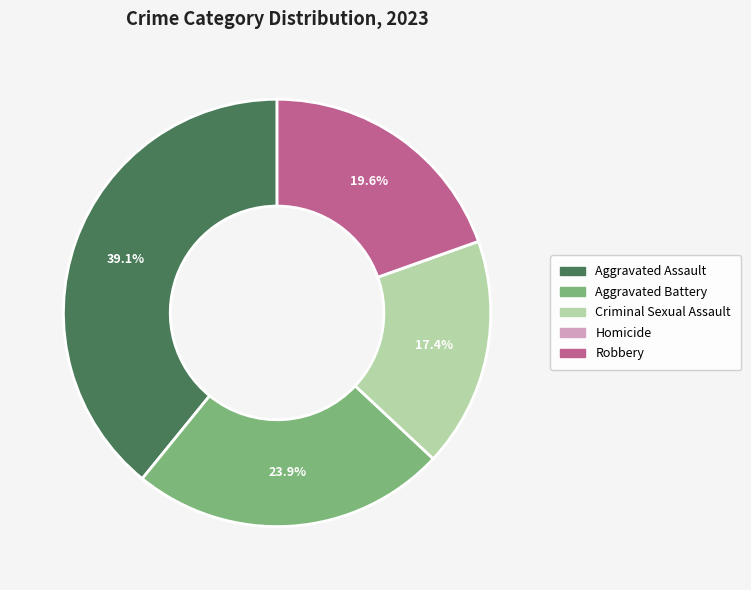

To the nearest percent, what is the difference between the largest and smallest slice percentages?

39%